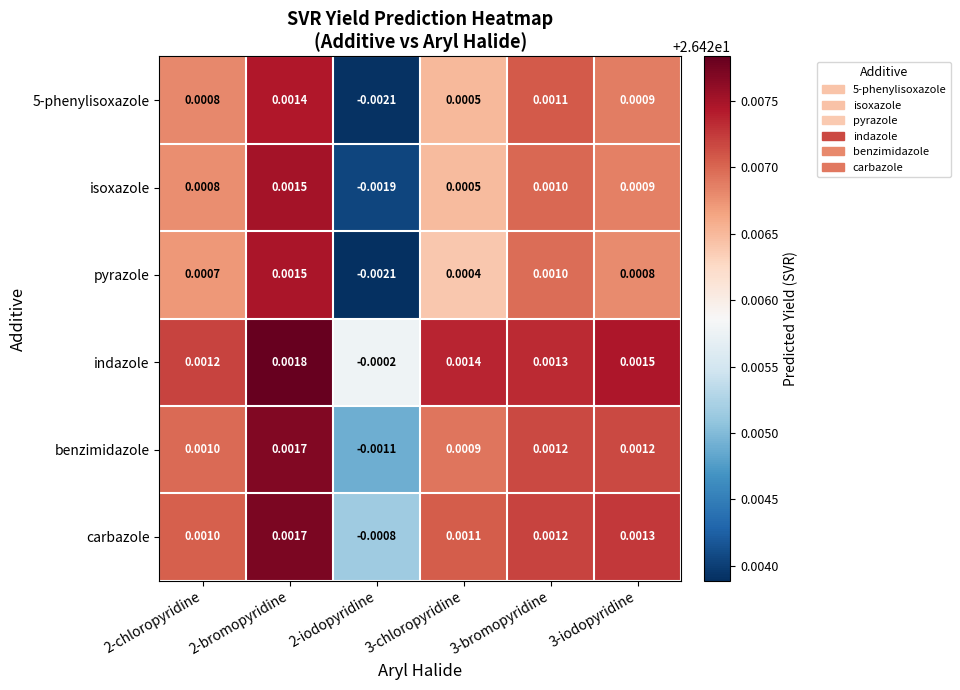

Between 2-bromopyridine and 3-iodopyridine, which series saw the biggest shift?

pyrazole